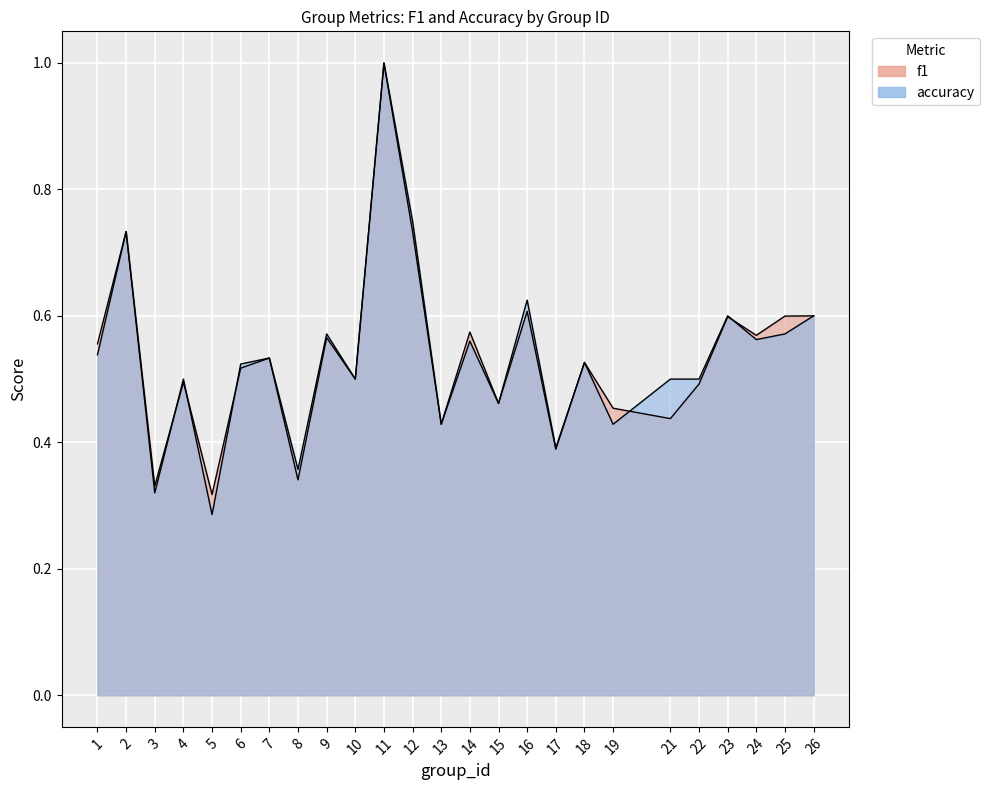

What is the total value across all series at 13?

0.9